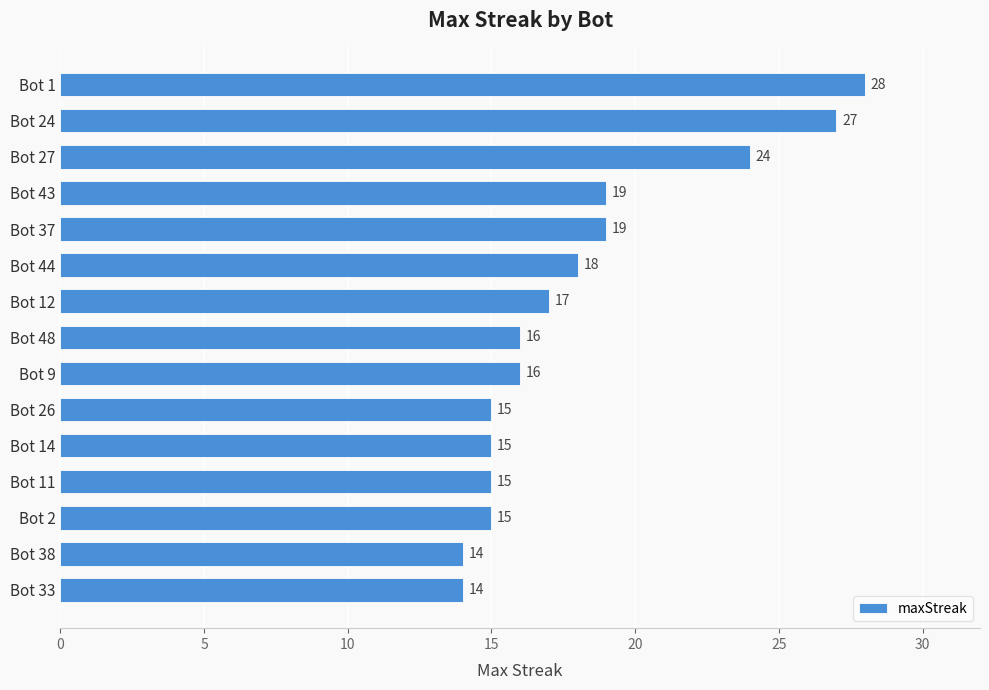

Between Bot 24 and Bot 2, which is larger?

Bot 24